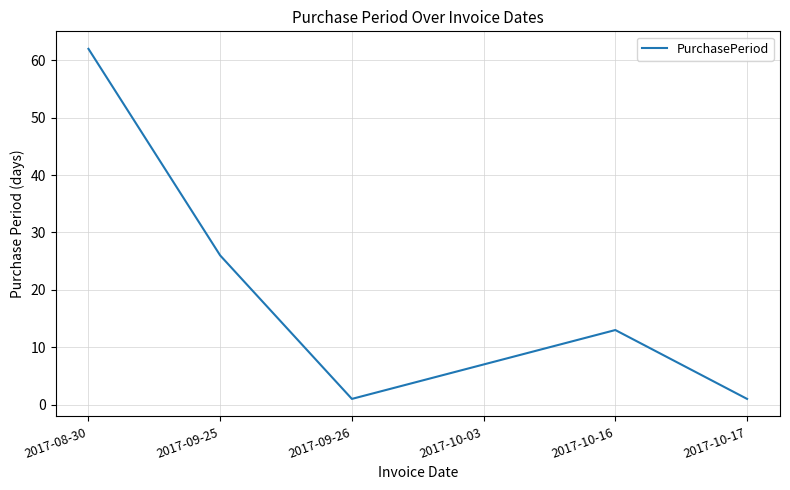

What is the average value?

18